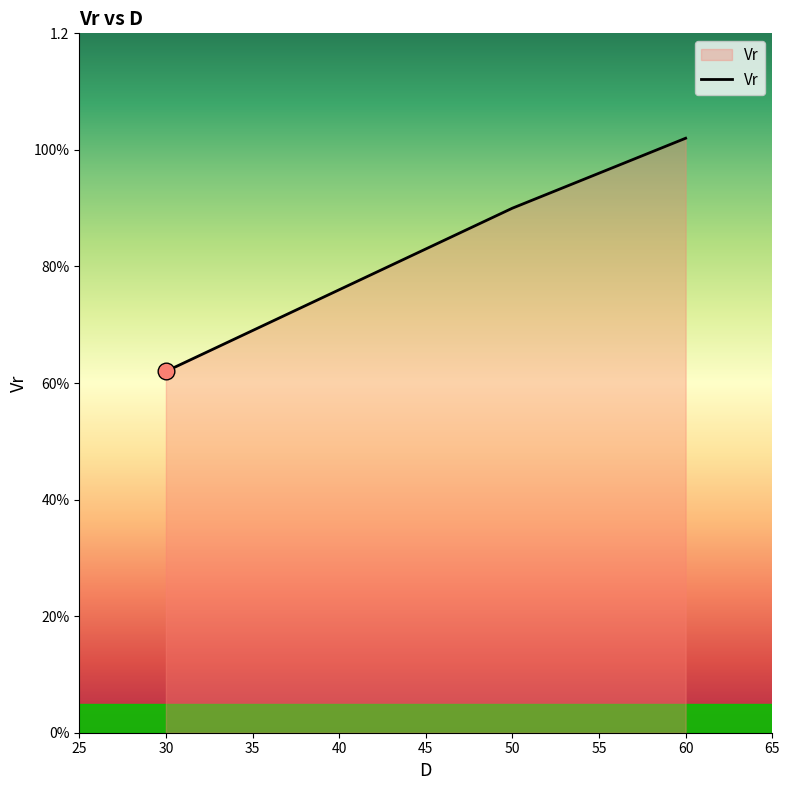

List the labels in order of value, largest first.

60, 50, 40, 30